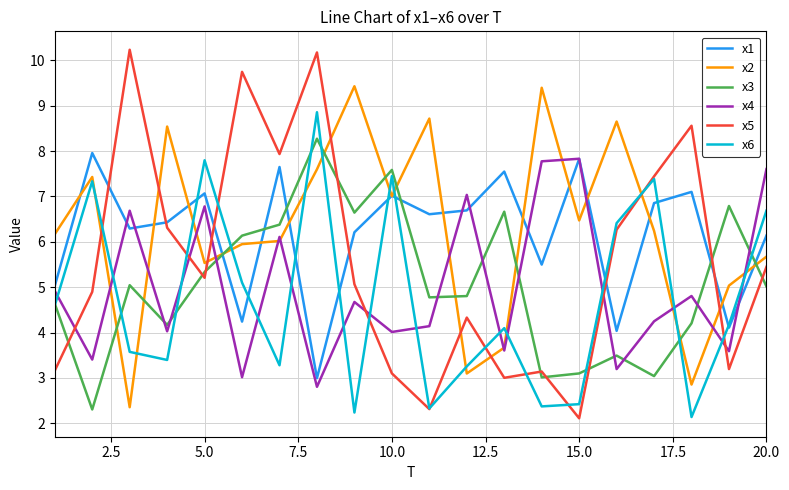

What is the maximum value shown in the chart?

10.2